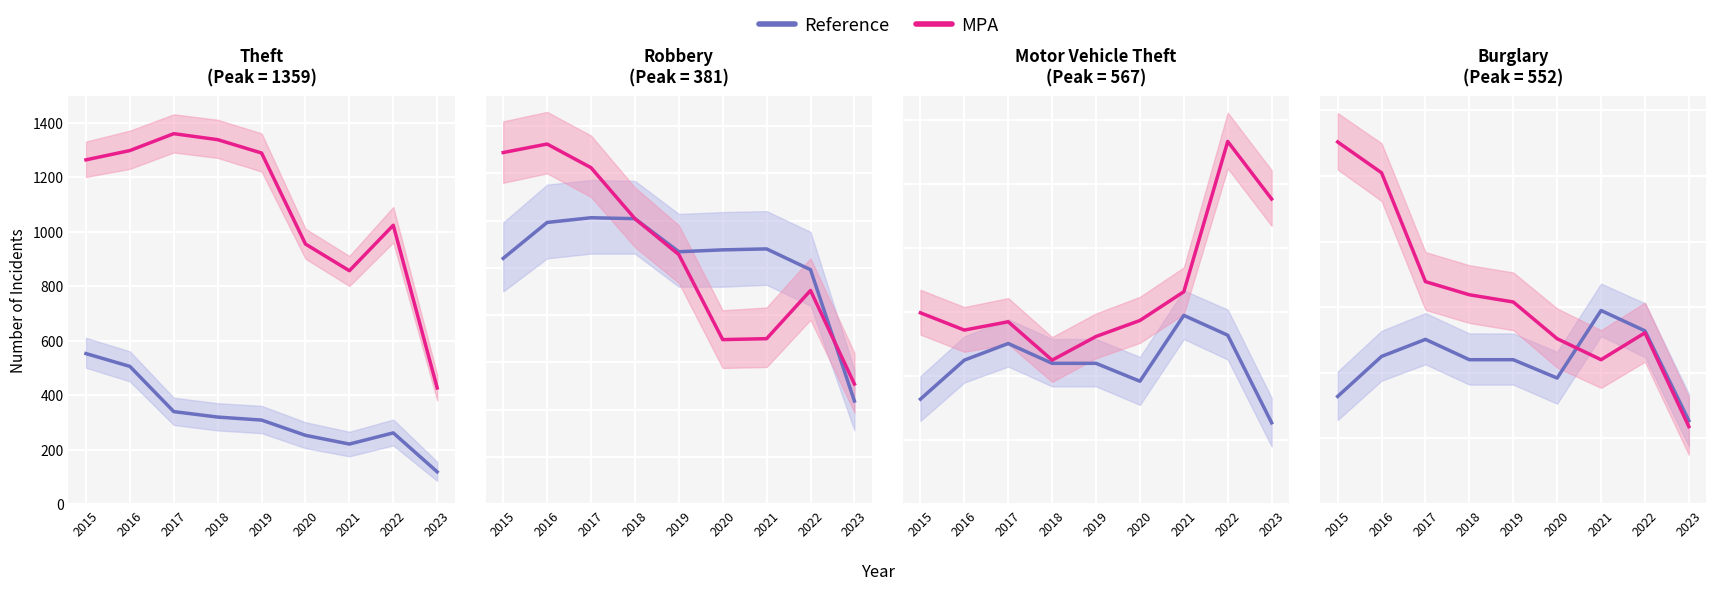

Rank the series by their maximum value, from highest to lowest.

MPA, Reference